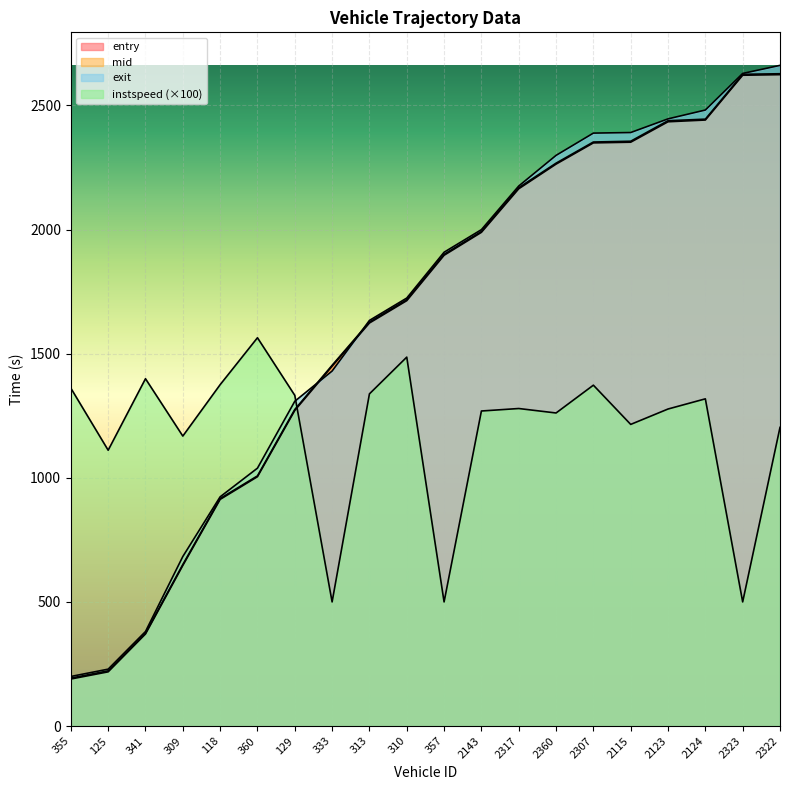

List the labels in order of entry value, smallest first.

355, 125, 341, 309, 118, 360, 129, 333, 313, 310, 357, 2143, 2317, 2360, 2307, 2115, 2123, 2124, 2323, 2322